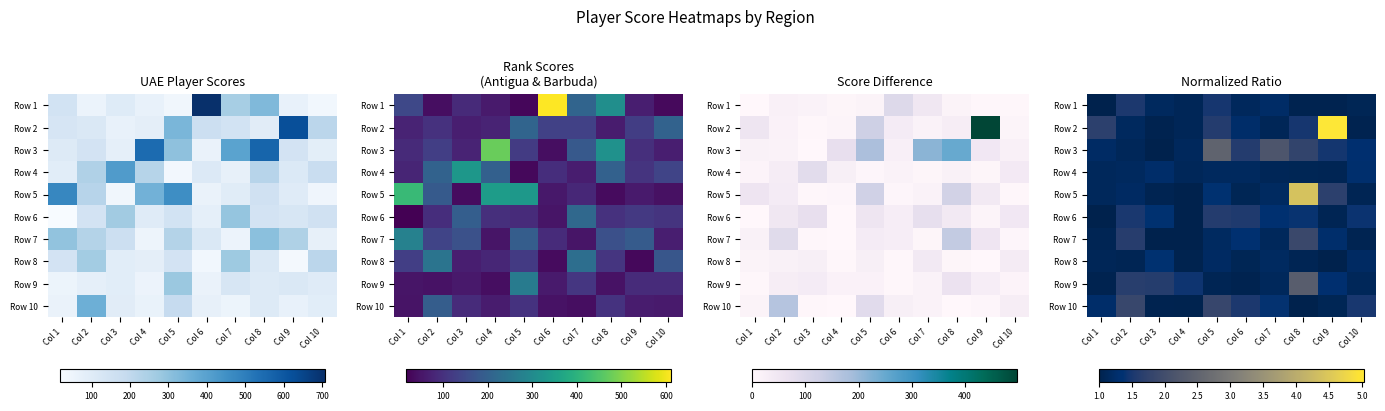

How many data points in Row 6 are above 1?

9